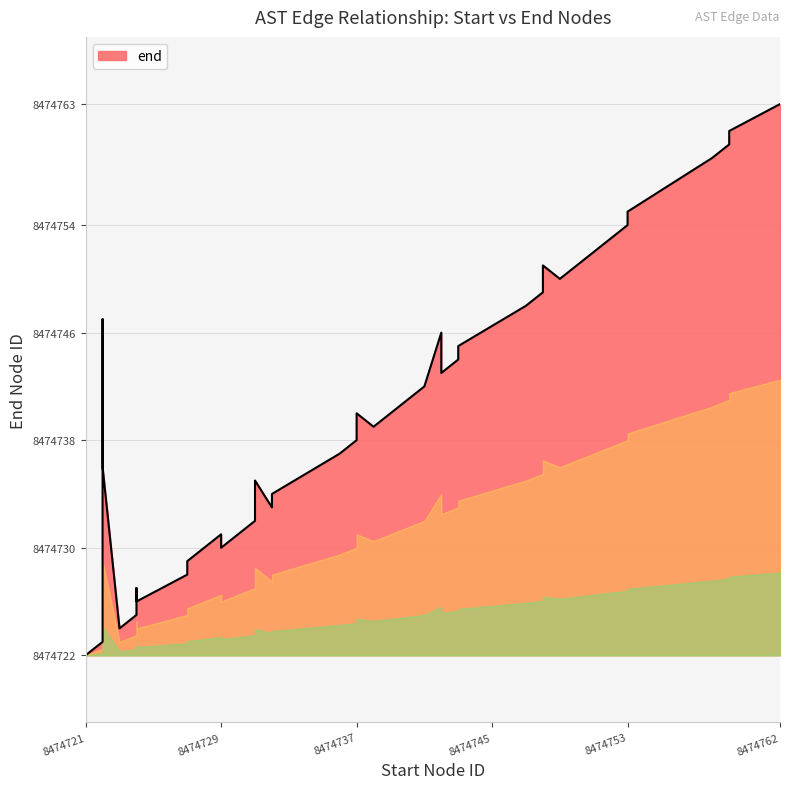

At which category does the chart reach its minimum across all series?

8474721